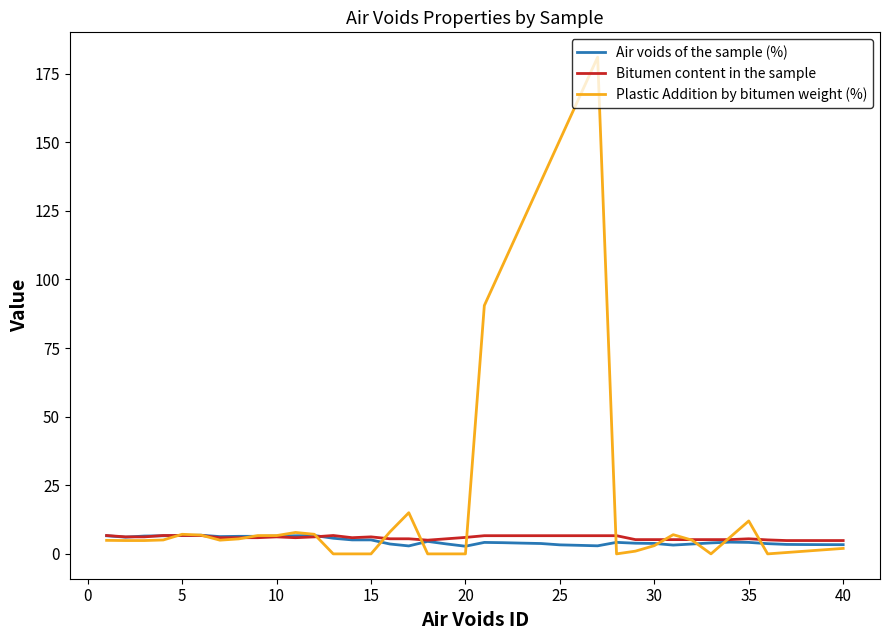

At how many categories does at least one series exceed 134?

4